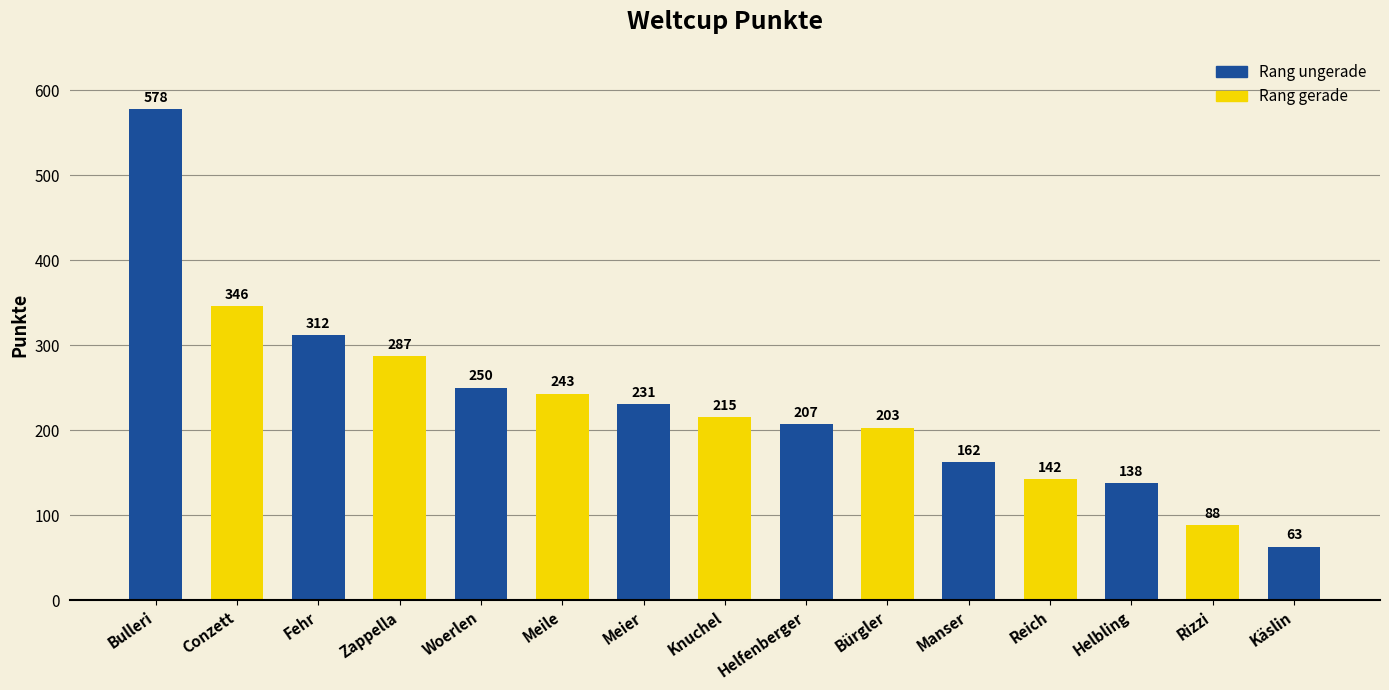

The chart shows a value of 150 at Rizzi. True or false?

False